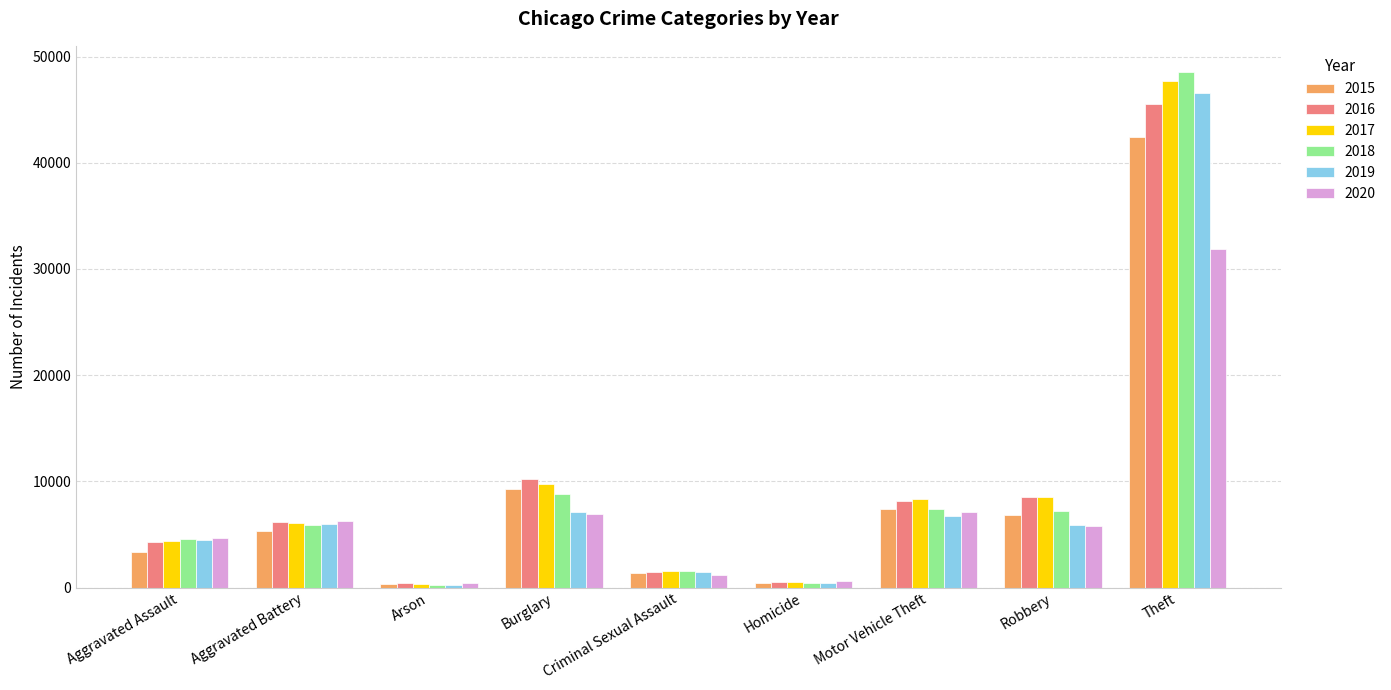

Which series has the largest range (max minus min)?

2018